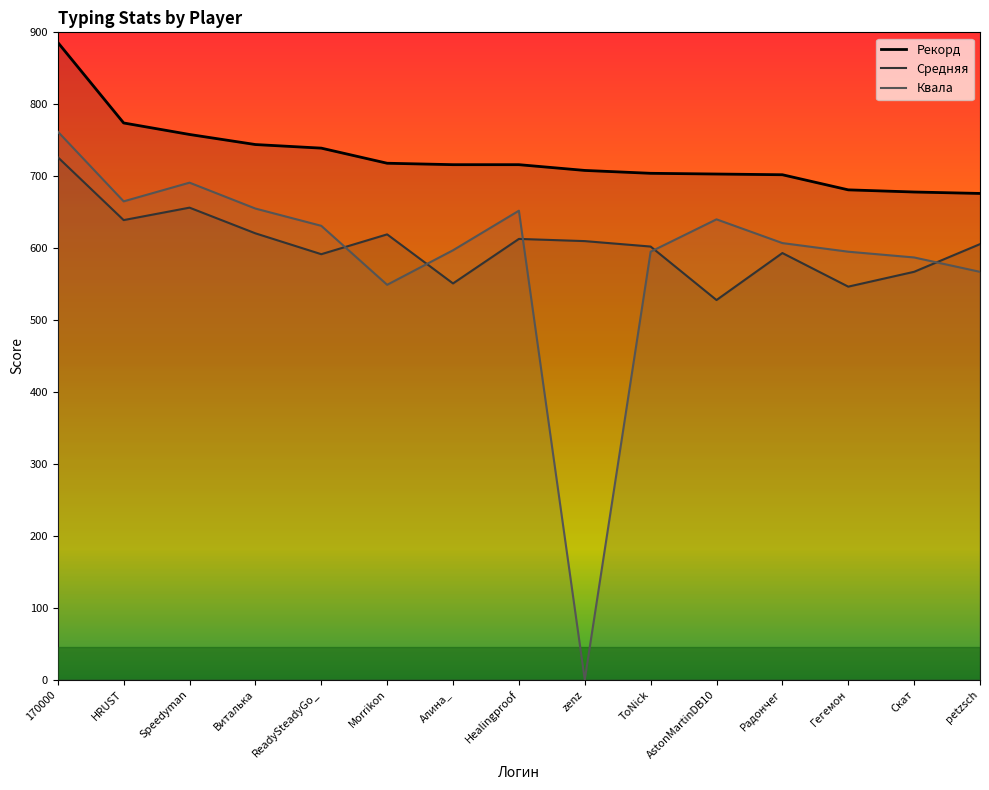

At how many categories does at least one series exceed 693?

12